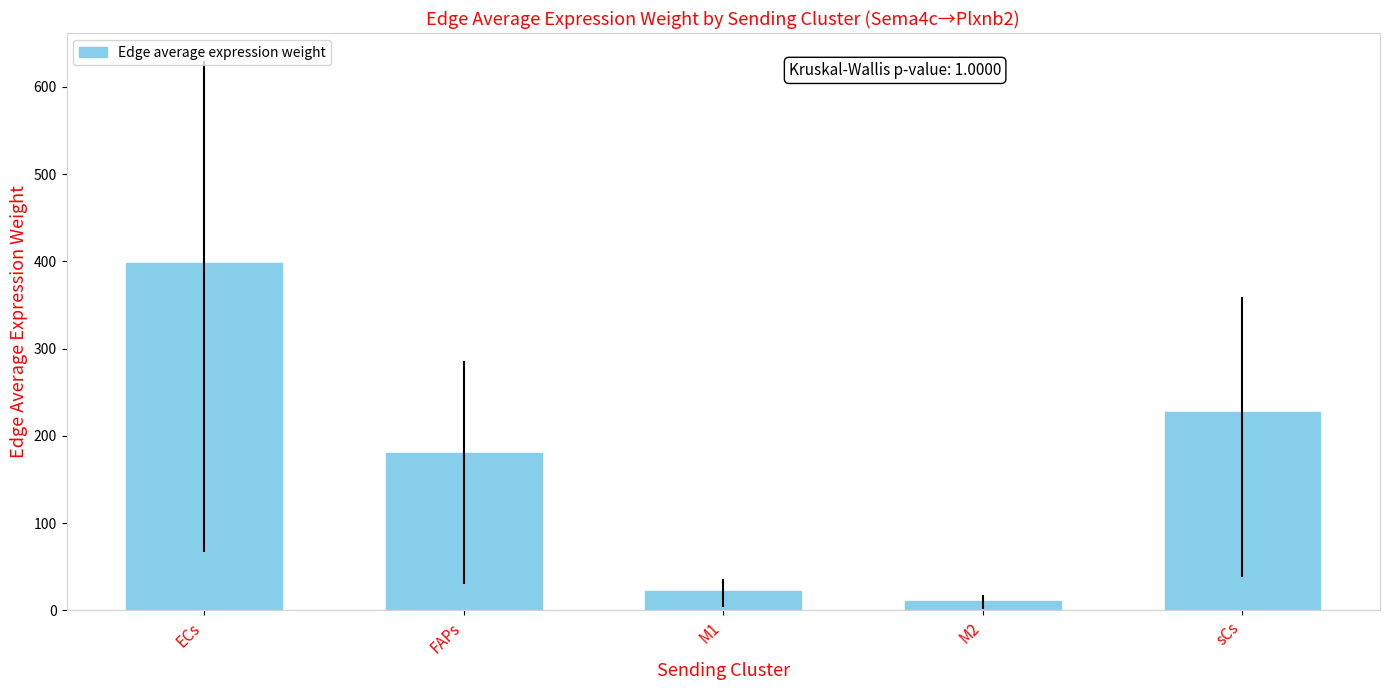

At which category does the chart reach its peak across all series?

ECs